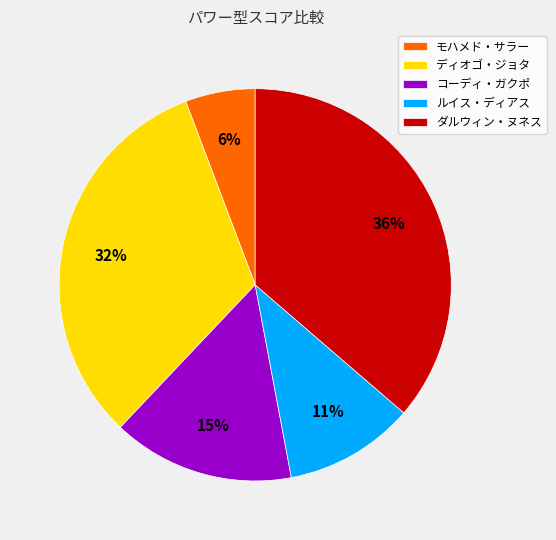

Which category has the smallest portion of the pie?

モハメド・サラー